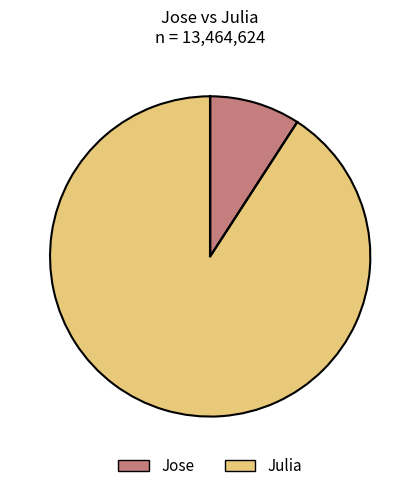

Which slice is the smallest?

Jose